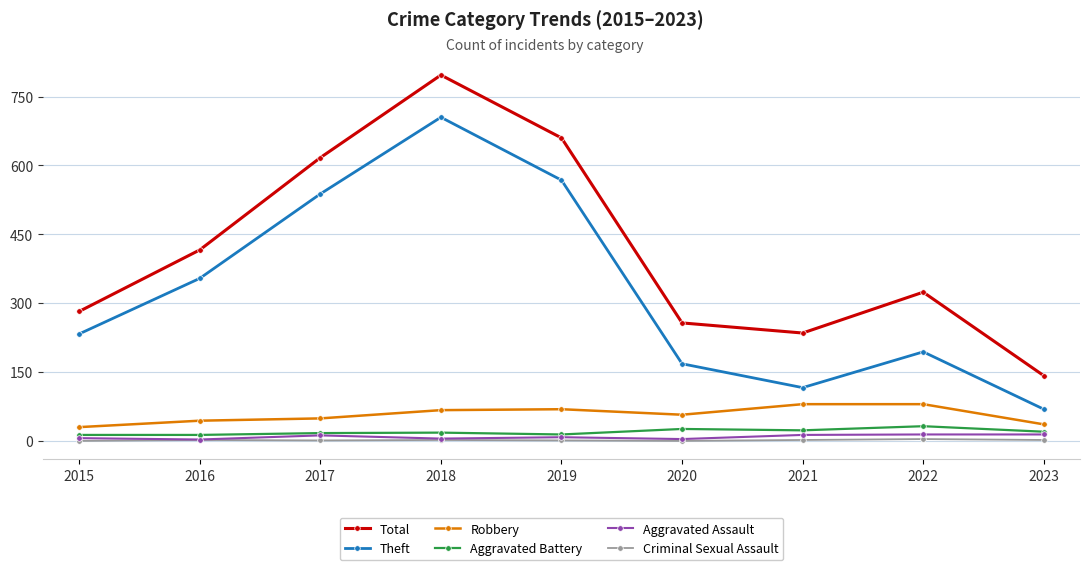

How many interior local valleys does the Total series have?

1